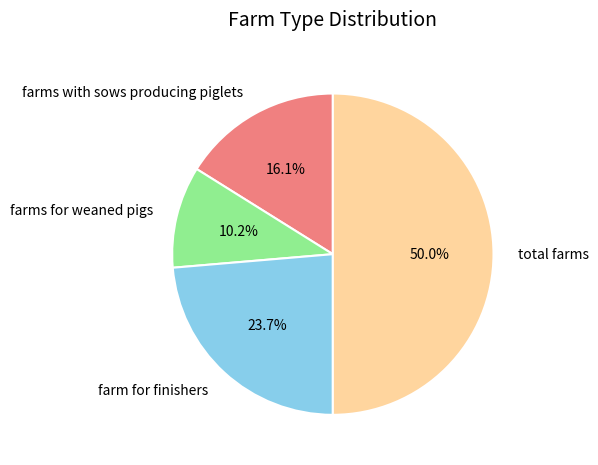

To the nearest percent, what is the difference between the largest and smallest slice percentages?

40%